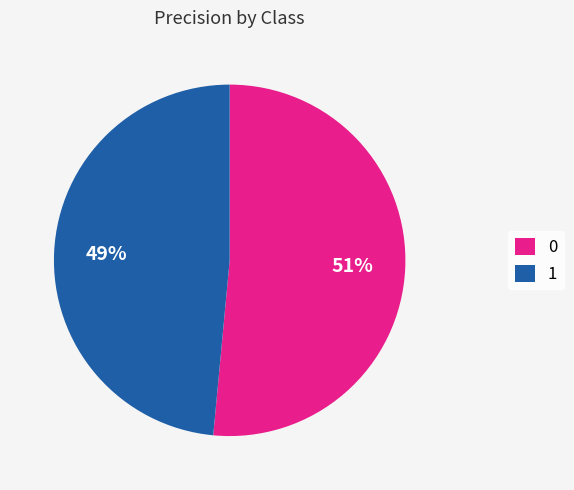

Does 1 account for over 50% of the chart?

No